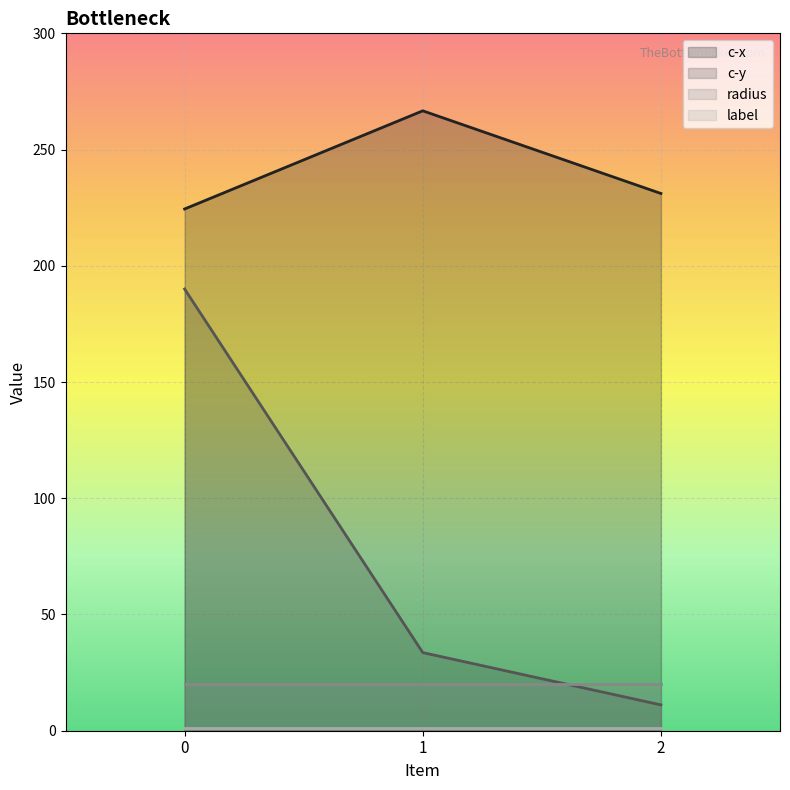

True or false: c-y has a value of 338.6 at 0.

False